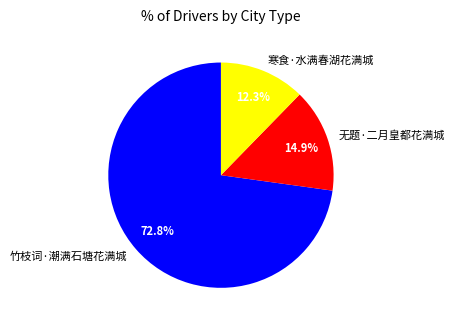

Between 竹枝词·潮满石塘花满城 and 寒食·水满春湖花满城, which is larger?

竹枝词·潮满石塘花满城